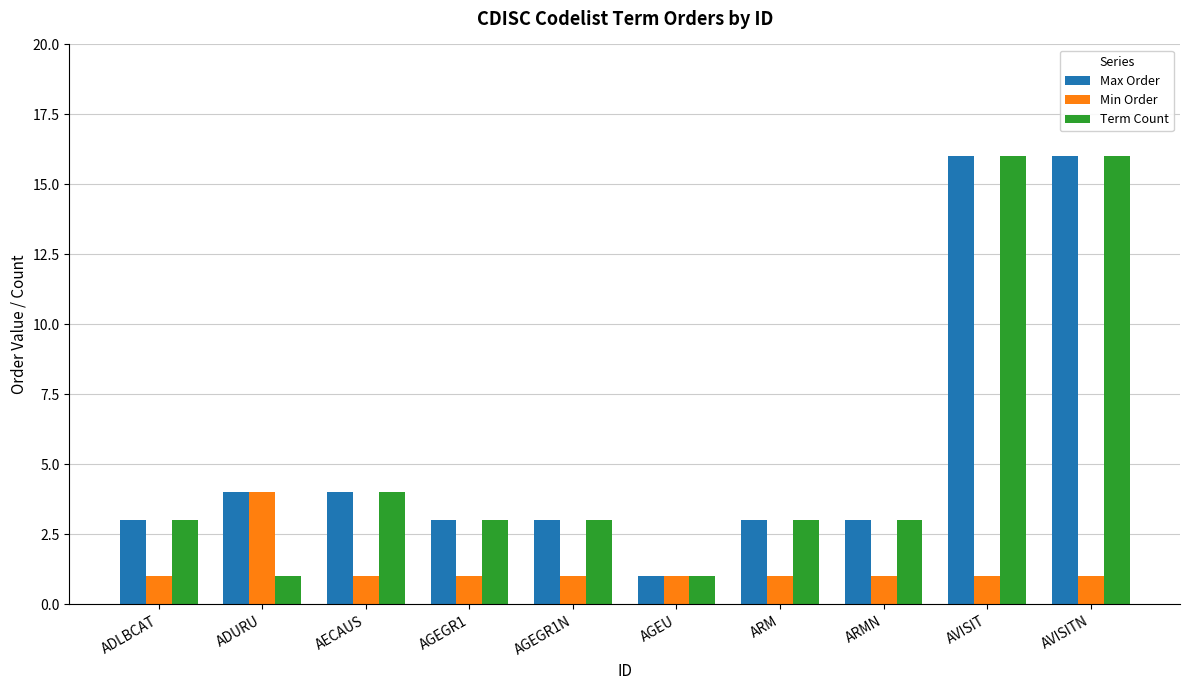

What is the difference between the maximum and minimum values in the Max Order series?

15